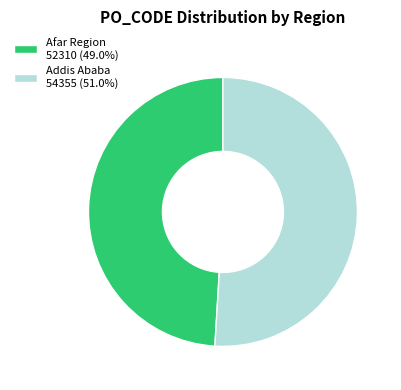

Is it true that Afar Region is 34% of the pie?

False